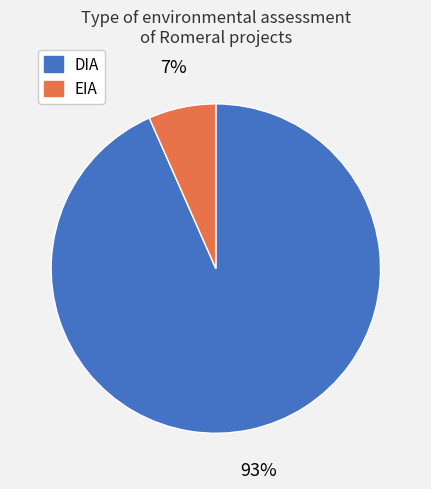

Is the sum of DIA and EIA greater than half?

Yes